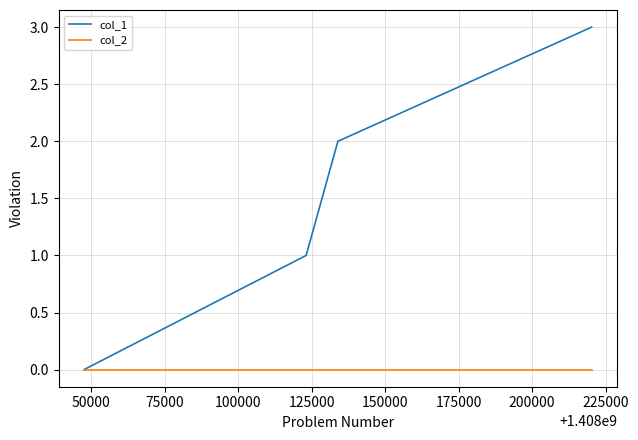

How many series are shown in this chart?

2